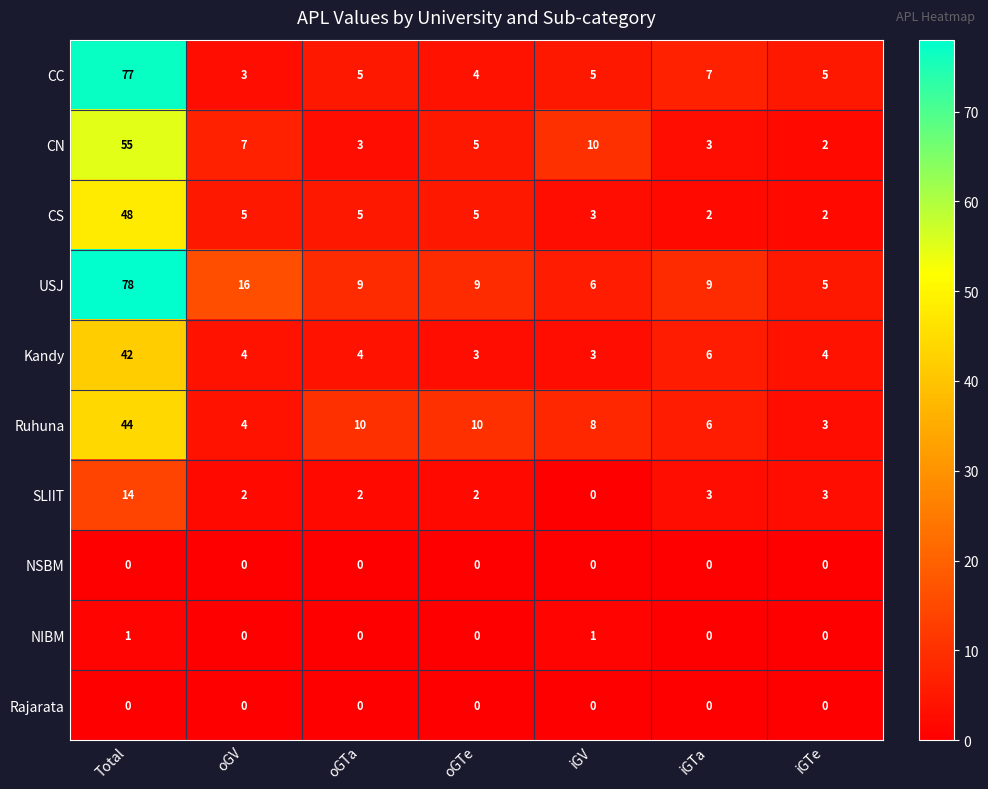

At which category is the sum across all series the highest?

Total